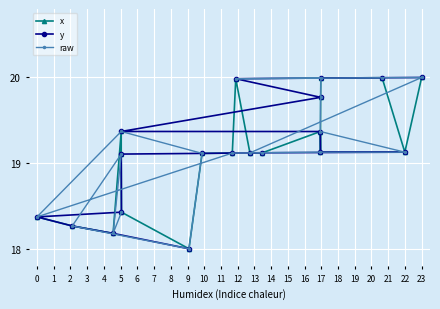

How many data points in x are above 19?

14